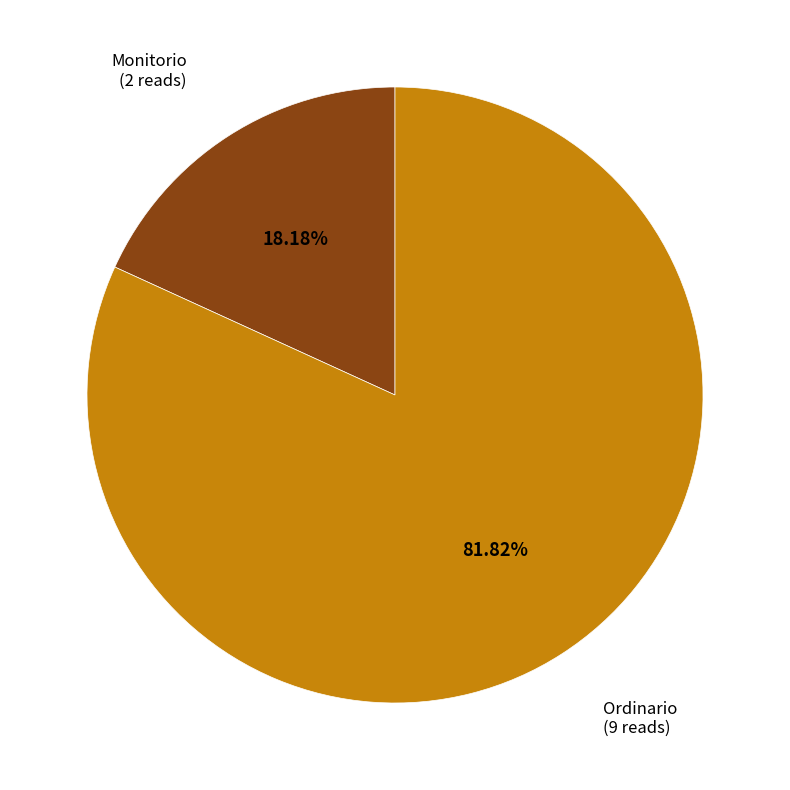

Is there a majority slice in this chart?

Yes